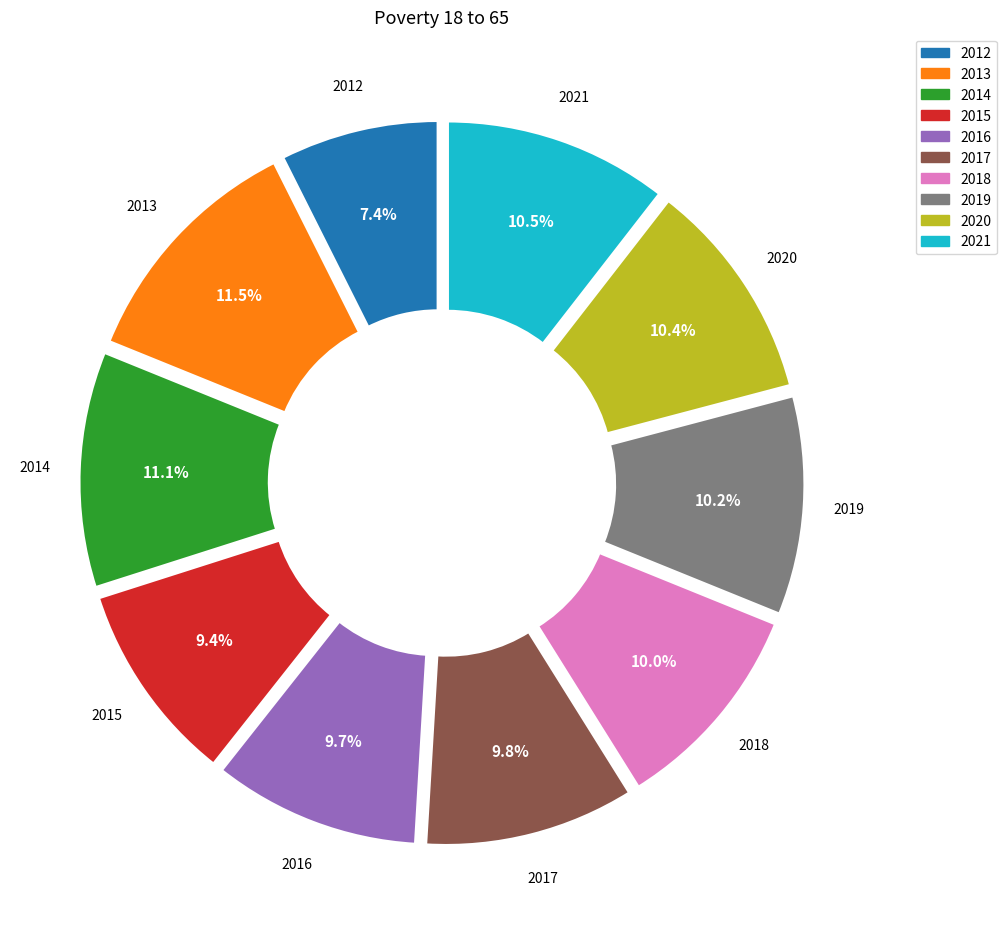

How many segments does this pie chart have?

10